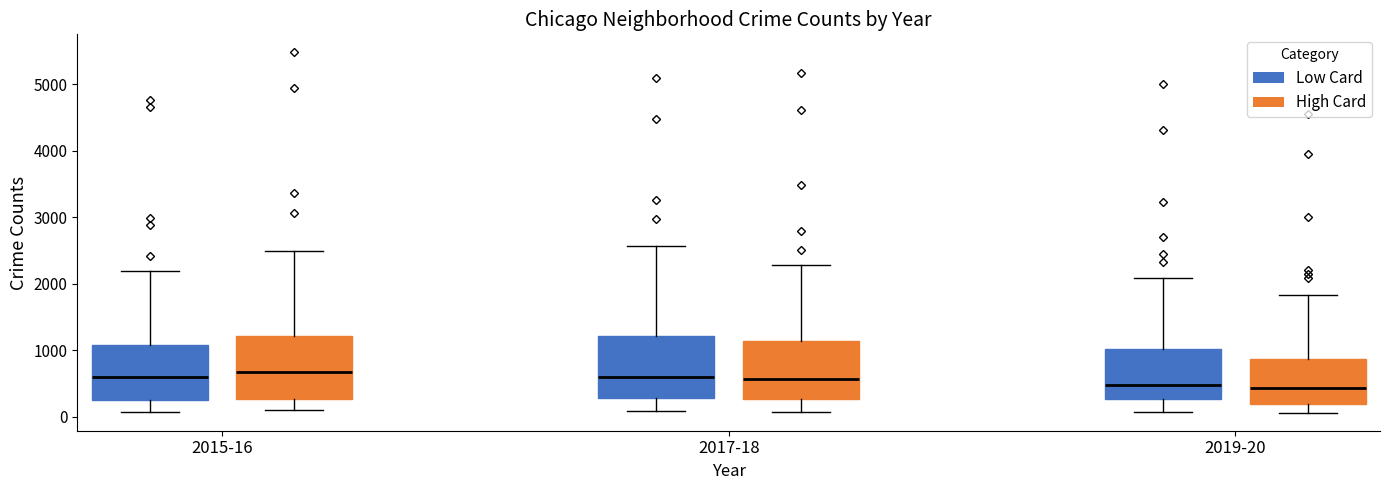

Reading left to right, read every box against the y-axis: the position of its median line, the range the box covers, and the ends of its whiskers. The values are not printed on the chart, so give them approximately, as read against the axis.

2015-16 (Low Card): median 600, box 300 to 1100, whiskers 100 to 2200
2015-16 (High Card): median 700, box 300 to 1200, whiskers 100 to 2500
2017-18 (Low Card): median 600, box 300 to 1200, whiskers 100 to 2600
2017-18 (High Card): median 600, box 300 to 1100, whiskers 100 to 2300
2019-20 (Low Card): median 500, box 300 to 1000, whiskers 100 to 2100
2019-20 (High Card): median 400, box 200 to 900, whiskers 100 to 1800